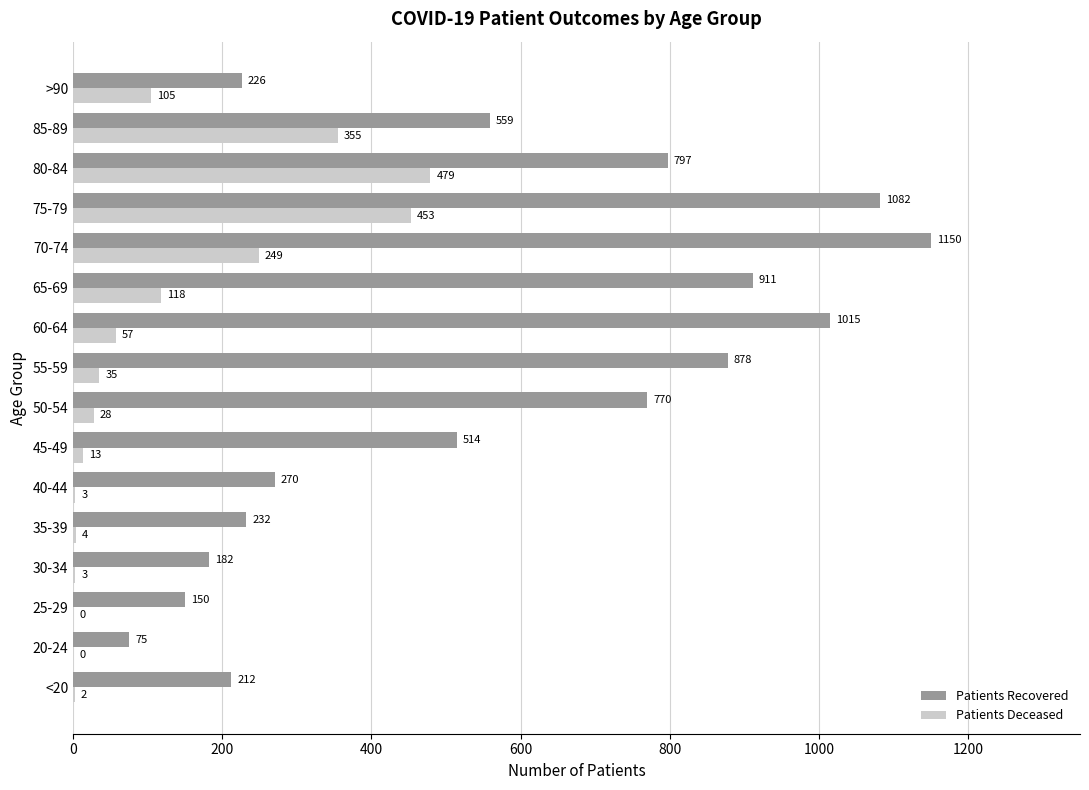

What is the total value across all series at 35-39?

236